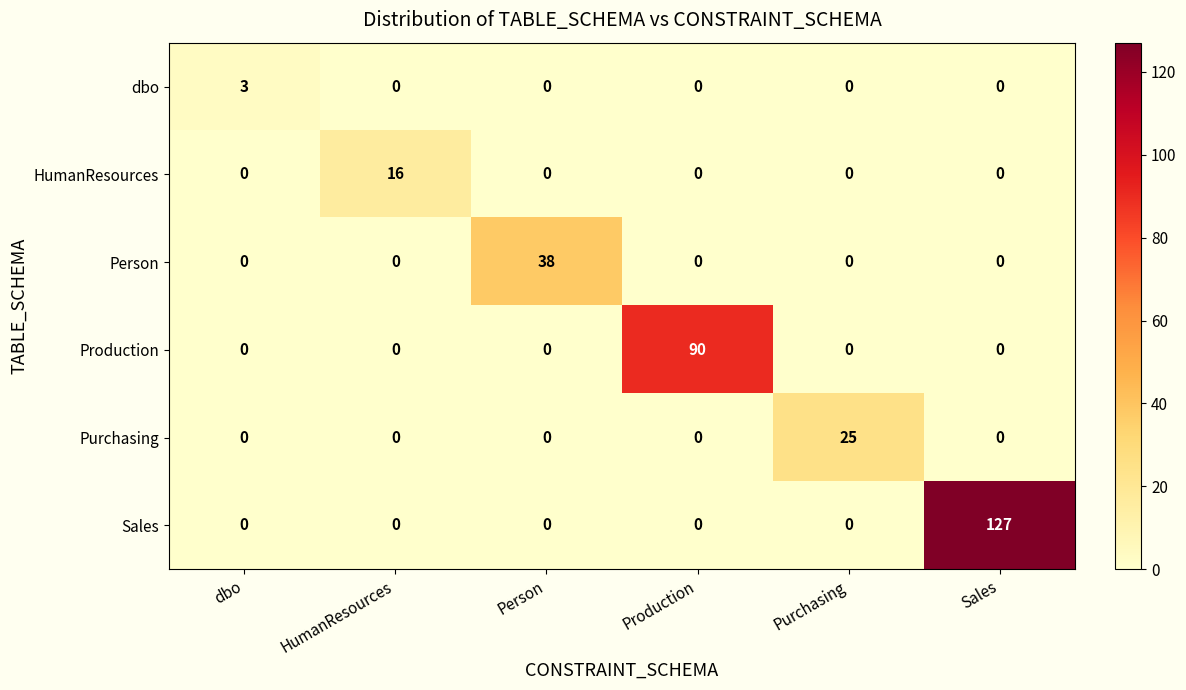

Which series has the largest range (max minus min)?

Sales